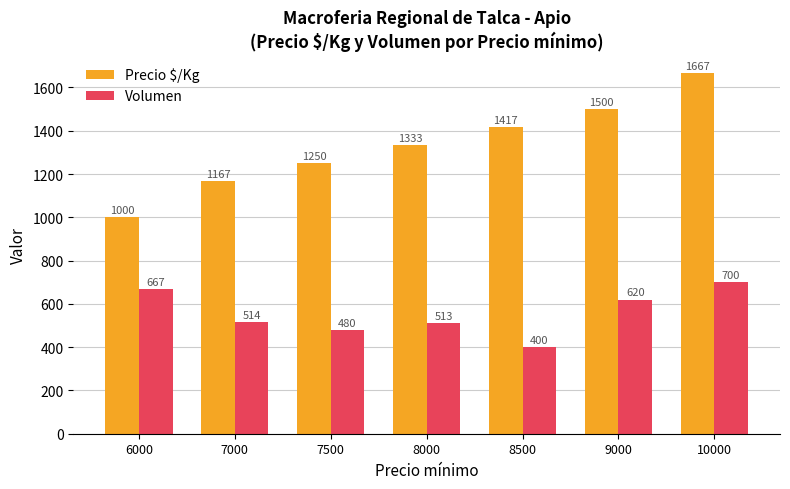

Which series changed the most between 6000 and 8000?

Precio $/Kg